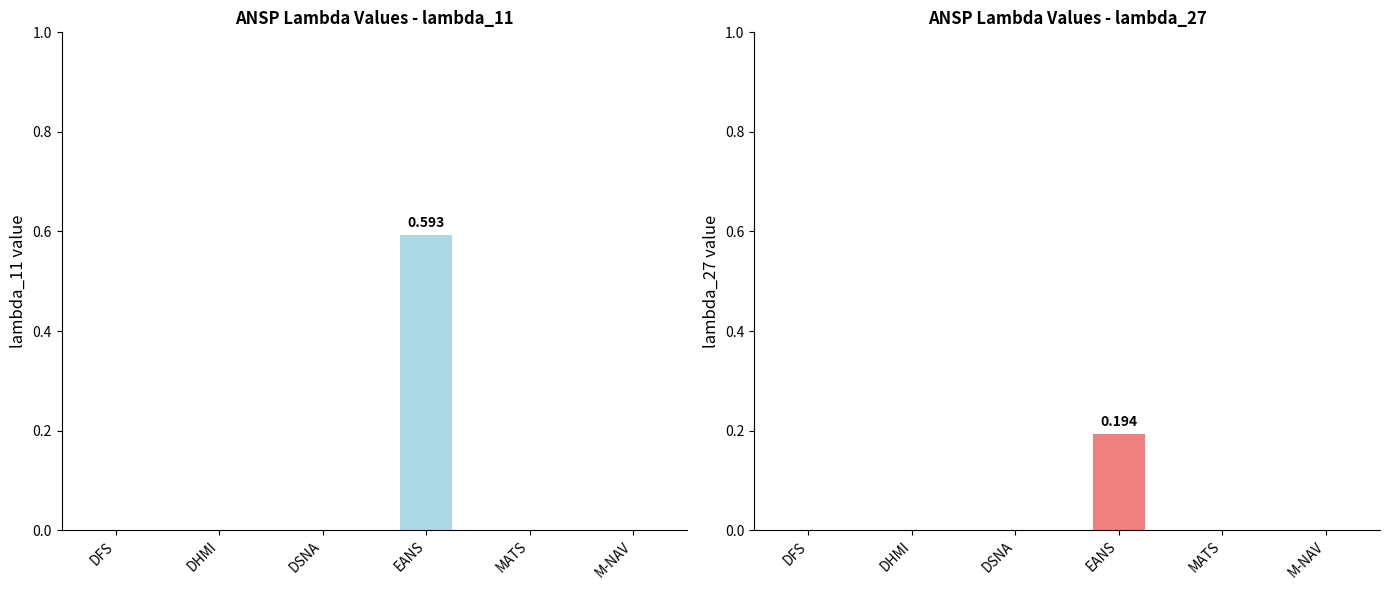

Reading left to right, transcribe all the data shown in this chart.

lambda_11: DFS=0.0	DHMI=0.0	DSNA=0.0	EANS=0.6	MATS=0.0	M-NAV=0.0
lambda_27: DFS=0.0	DHMI=0.0	DSNA=0.0	EANS=0.2	MATS=0.0	M-NAV=0.0